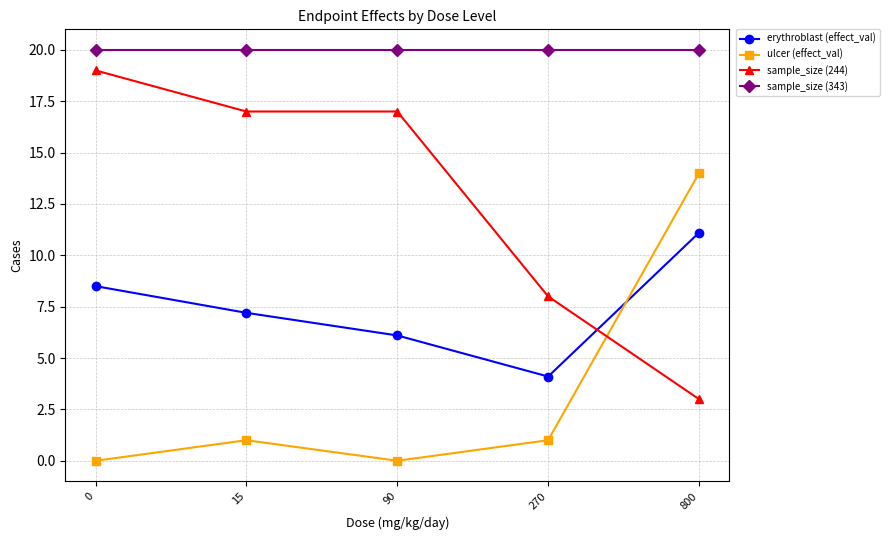

True or false: sample_size (343) and sample_size (244) intersect in this chart.

False